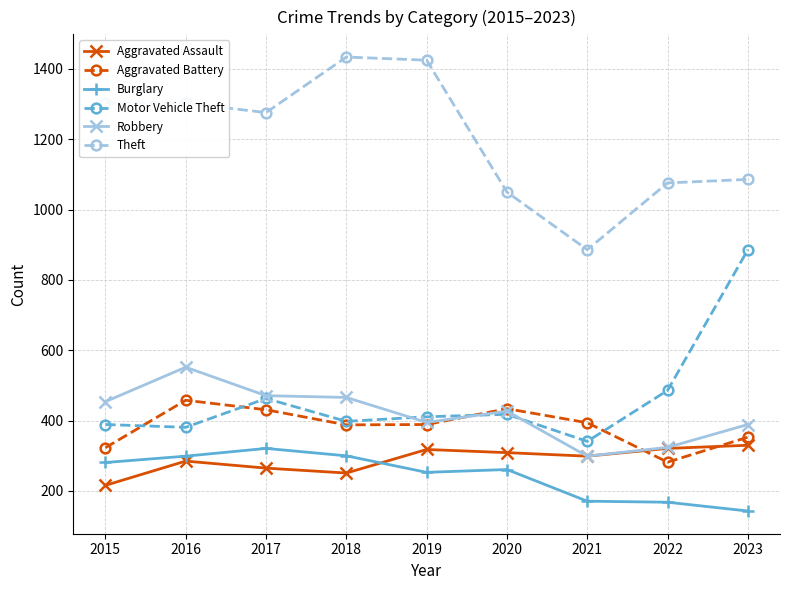

Where is the first local maximum for Robbery?

2016